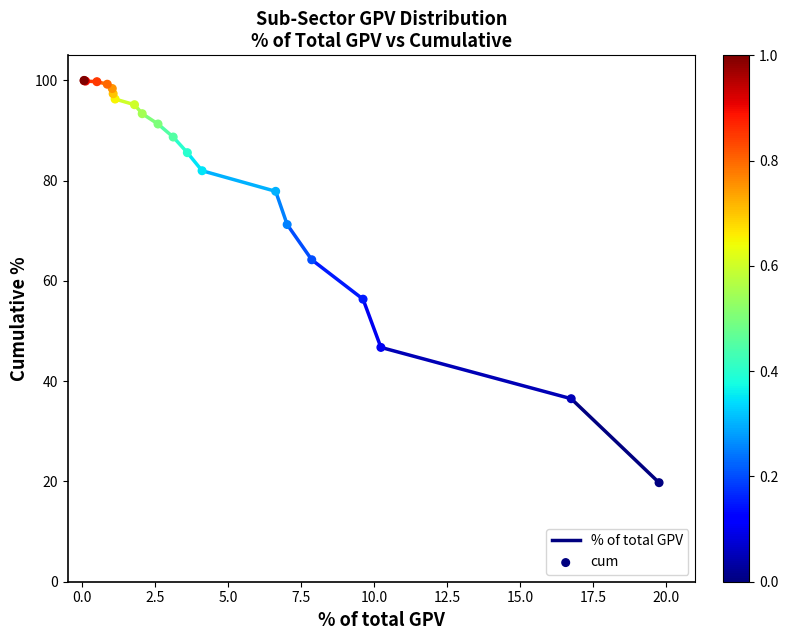

What Y value in the scatter plot is closest to 59?

56.4